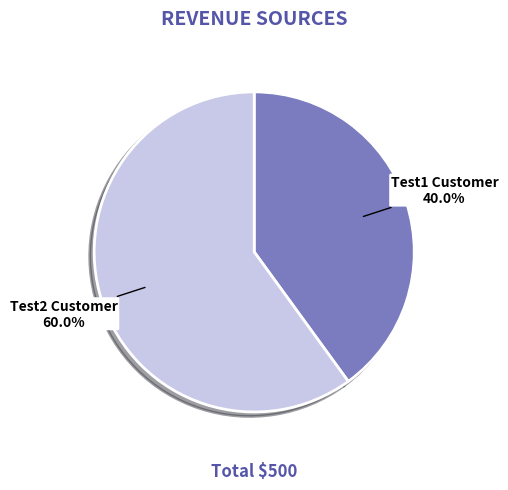

Do Test1 Customer and Test2 Customer together represent more than half of the pie?

Yes